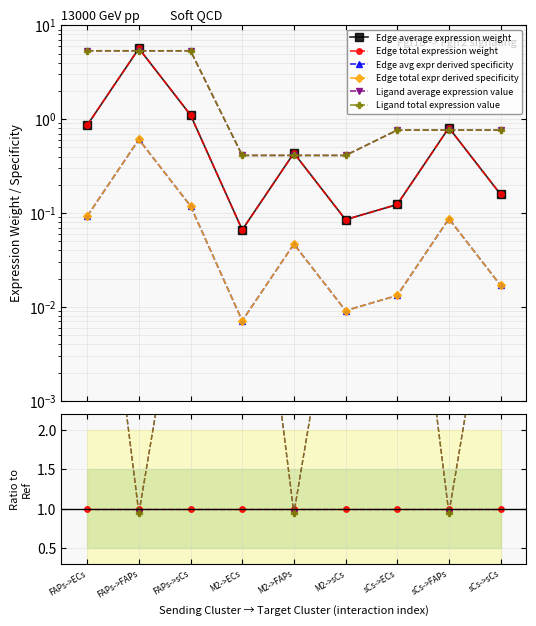

Where is the first local maximum for Edge average expression weight?

FAPs->FAPs